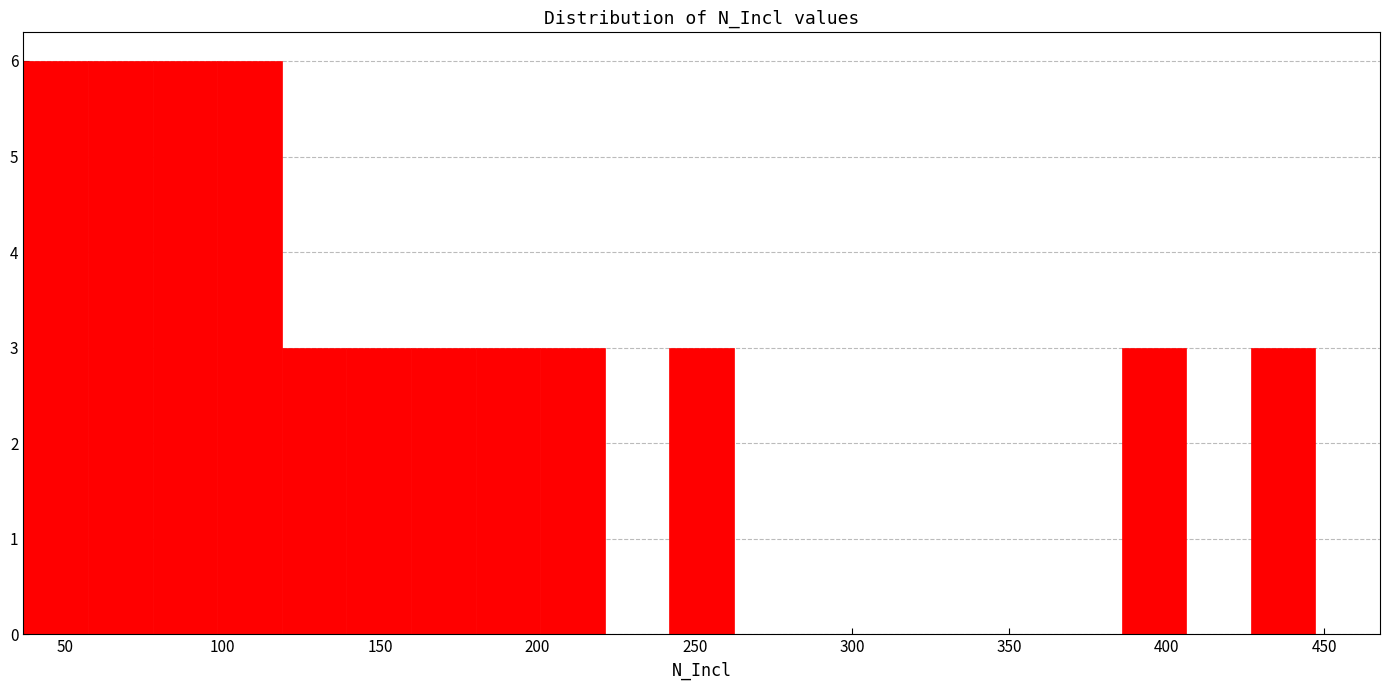

Reading left to right, transcribe this chart: for each bar, give the range it covers on the x-axis and its height. Neither the bar edges nor the heights are printed on the chart, so give them approximately, as read against the axes.

35 to 55: 6
55 to 80: 6
80 to 100: 6
100 to 120: 6
120 to 140: 3
140 to 160: 3
160 to 180: 3
180 to 200: 3
200 to 220: 3
220 to 240: 0
240 to 260: 3
260 to 285: 0
285 to 305: 0
305 to 325: 0
325 to 345: 0
345 to 365: 0
365 to 385: 0
385 to 405: 3
405 to 425: 0
425 to 445: 3